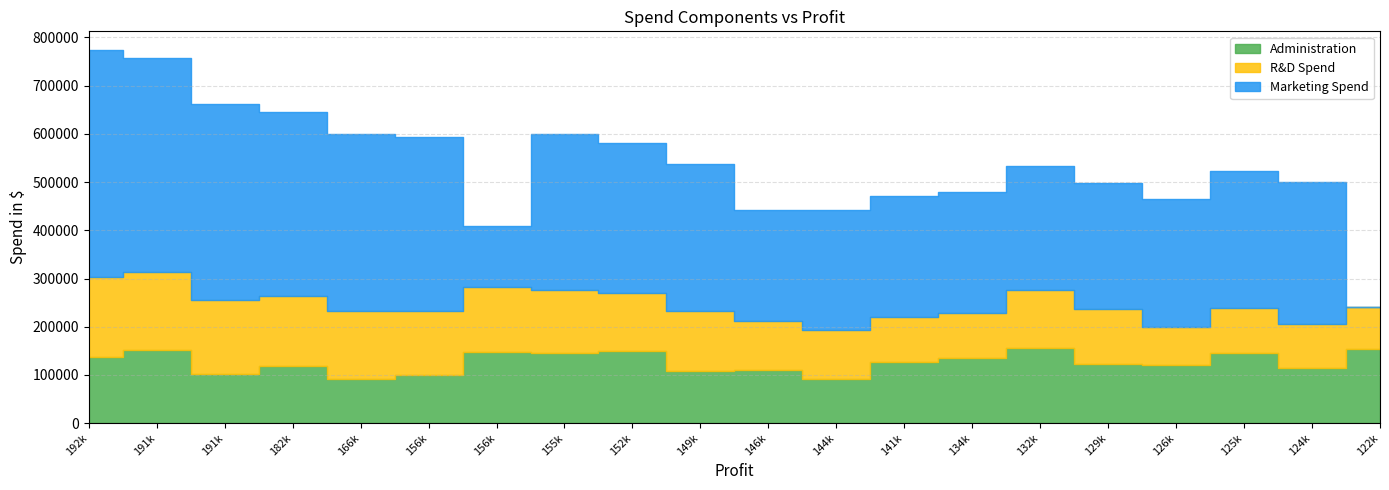

What is the difference between the highest and lowest values at 192261.83?

334886.3